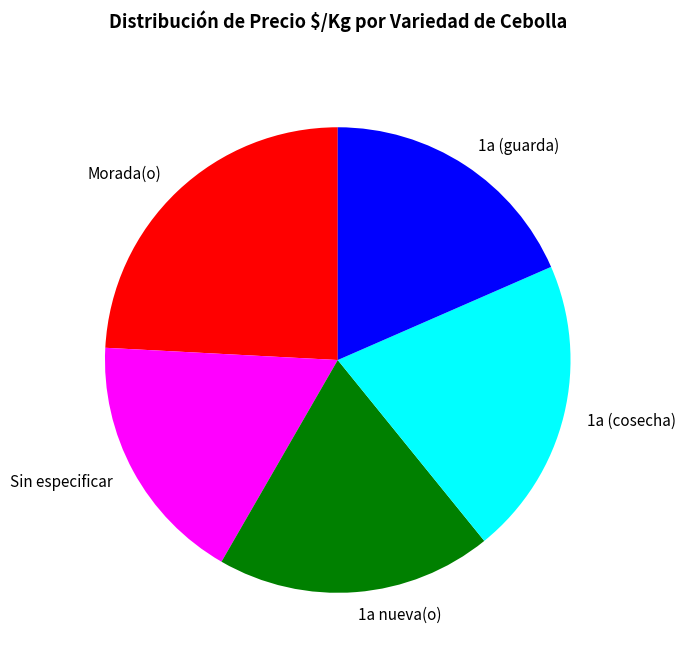

True or false: 1a (cosecha) accounts for 21% of the total.

True